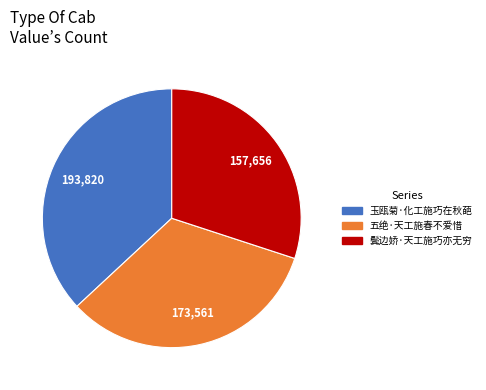

Between 鬓边娇·天工施巧亦无穷 and 玉瓯菊·化工施巧在秋葩, which is larger?

玉瓯菊·化工施巧在秋葩